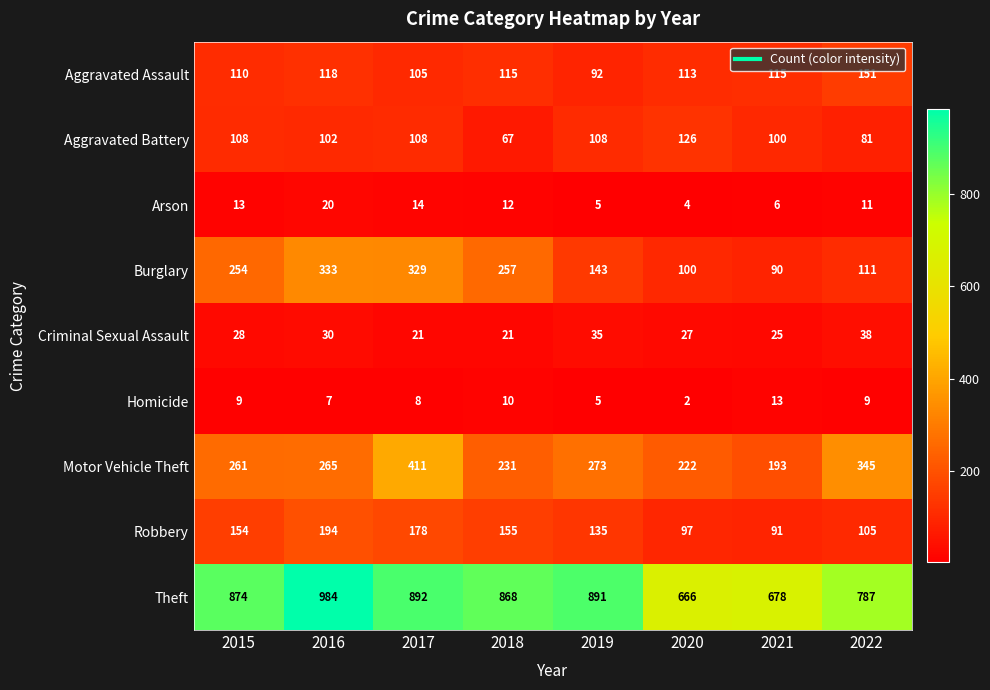

How many categories are shown in the chart?

8